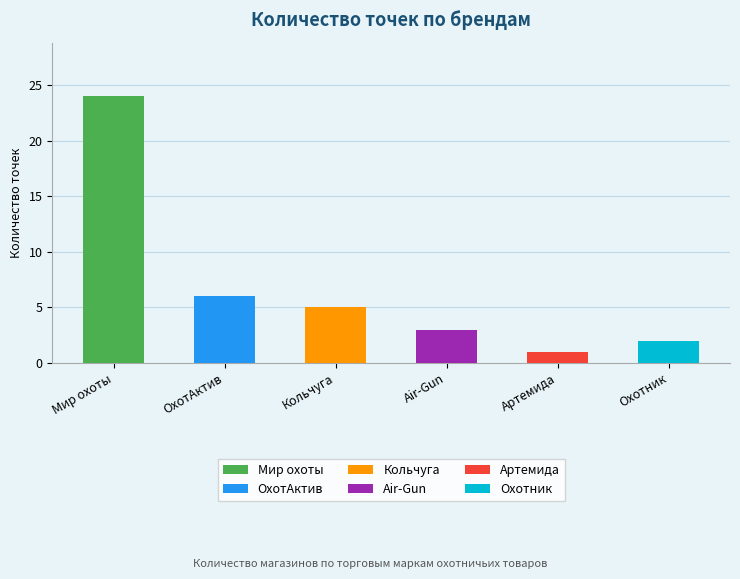

What is the label of the 2nd bar from the left?

ОхотАктив